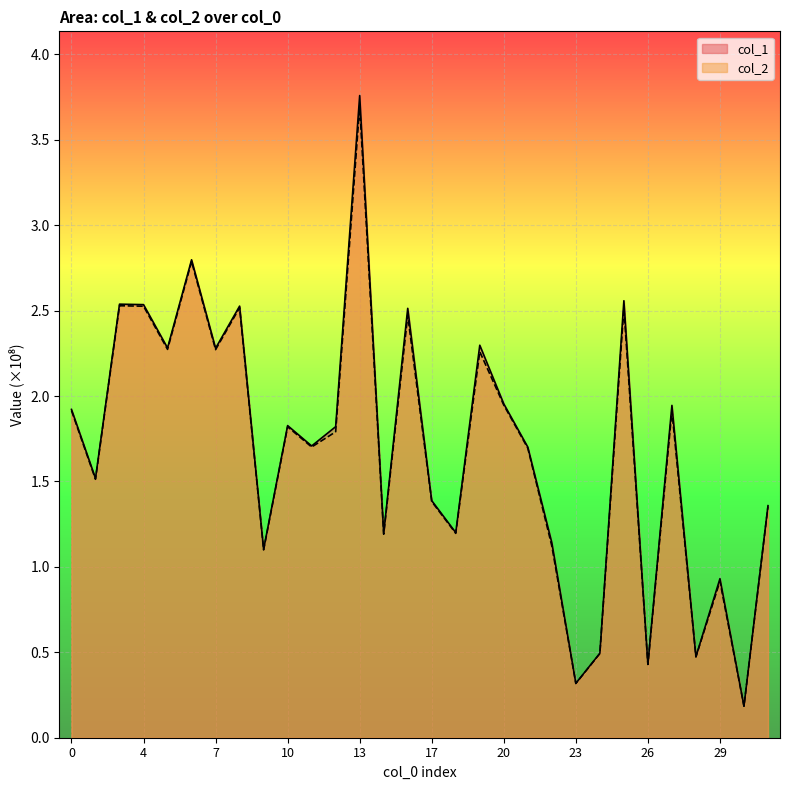

What is the value of the col_1 point at the 15th from the left?

2.5